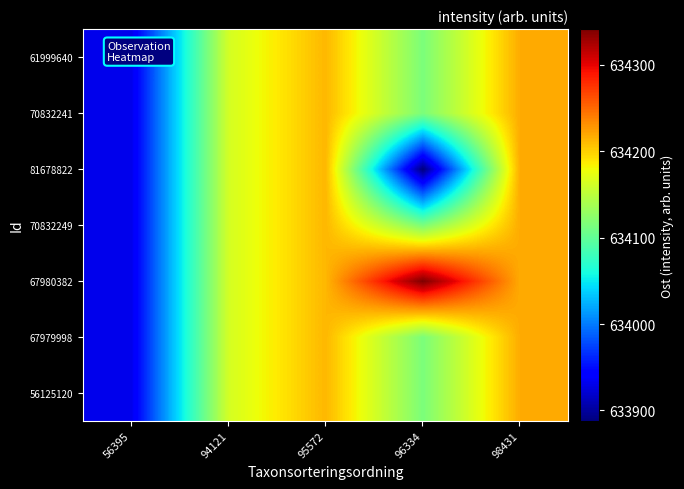

What is the total value across all series at 94121?

4439140.5